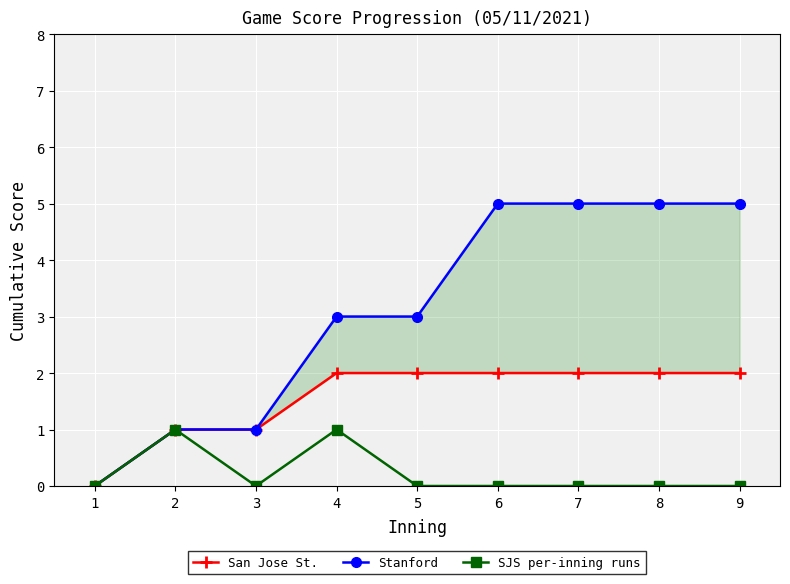

Which has a higher value, 1 or 6?

6